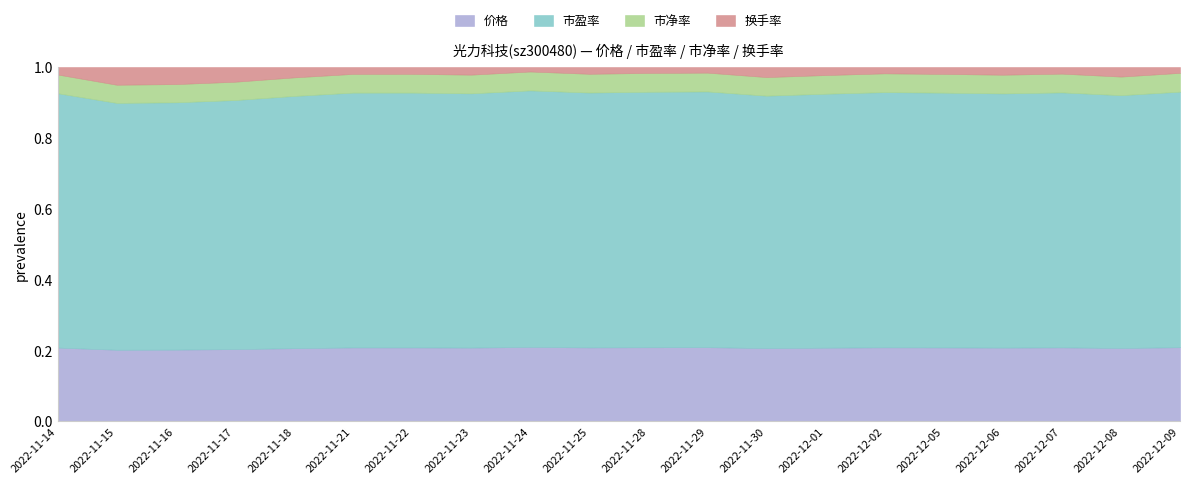

What is the average value of the 市净率 series?

4.0